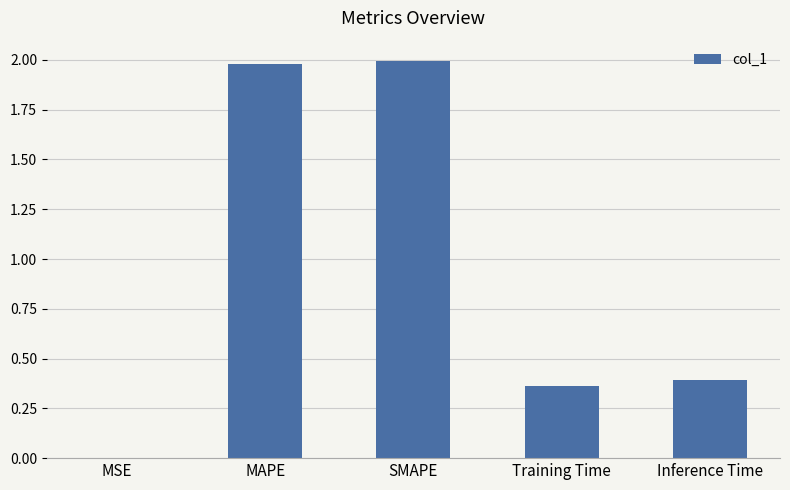

What is the sum of all values?

4.7